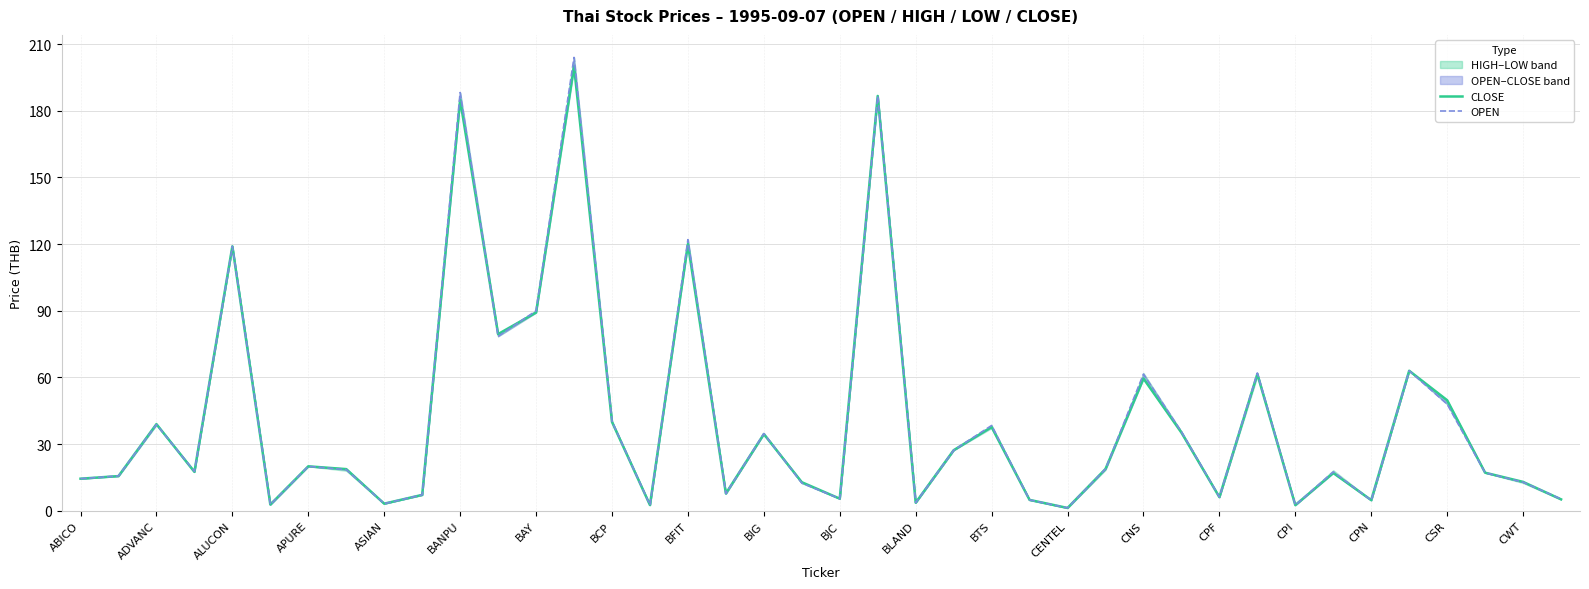

True or false: OPEN and CLOSE cross at least once.

True